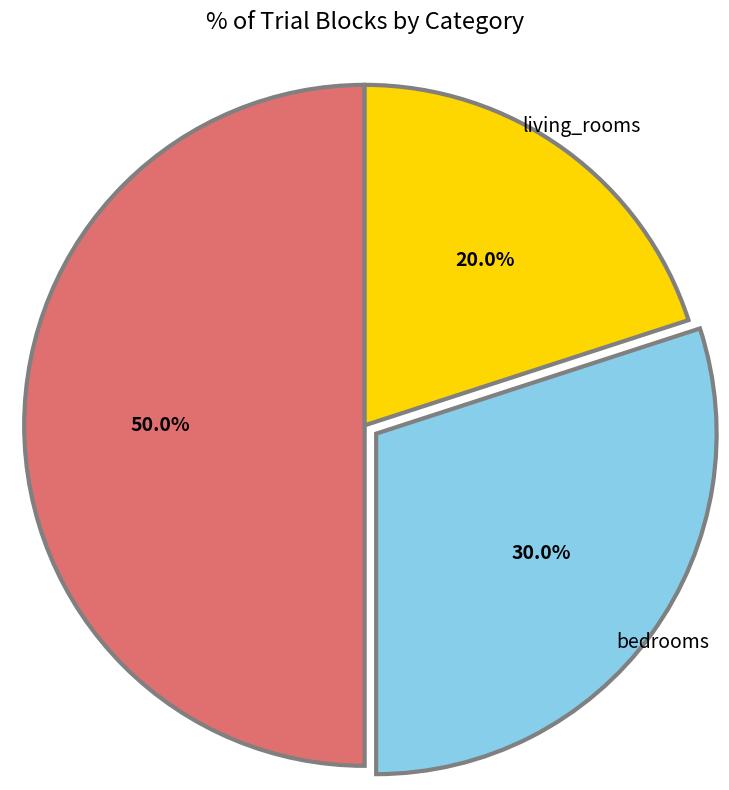

Rank the categories by value from highest to lowest.

kitchens, bedrooms, living_rooms